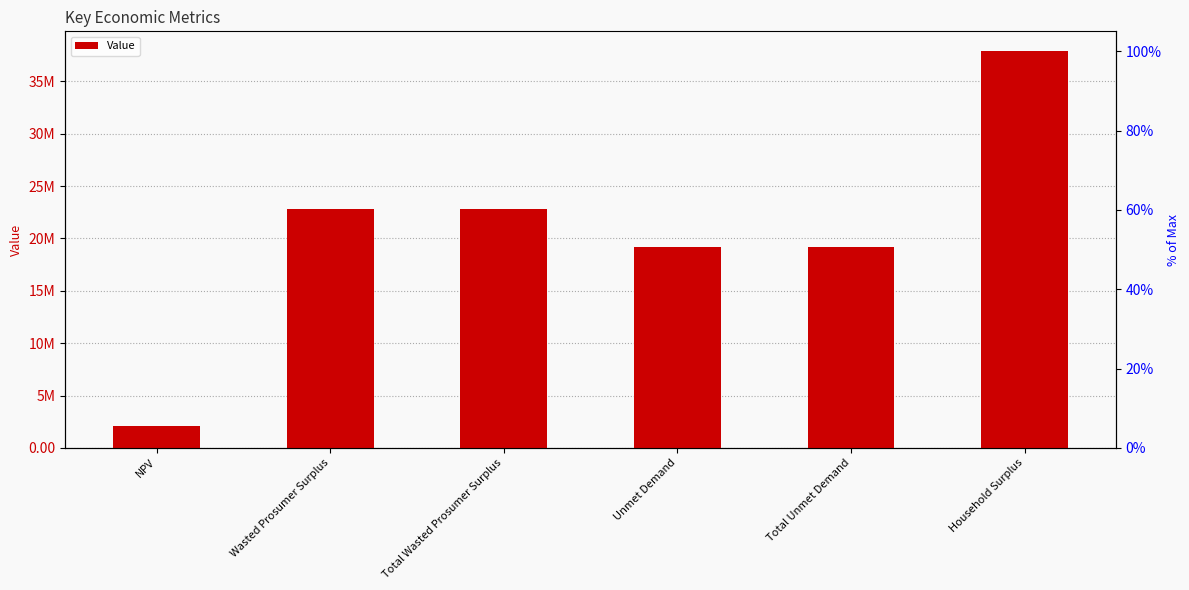

At which category does the chart reach its peak across all series?

Household Surplus